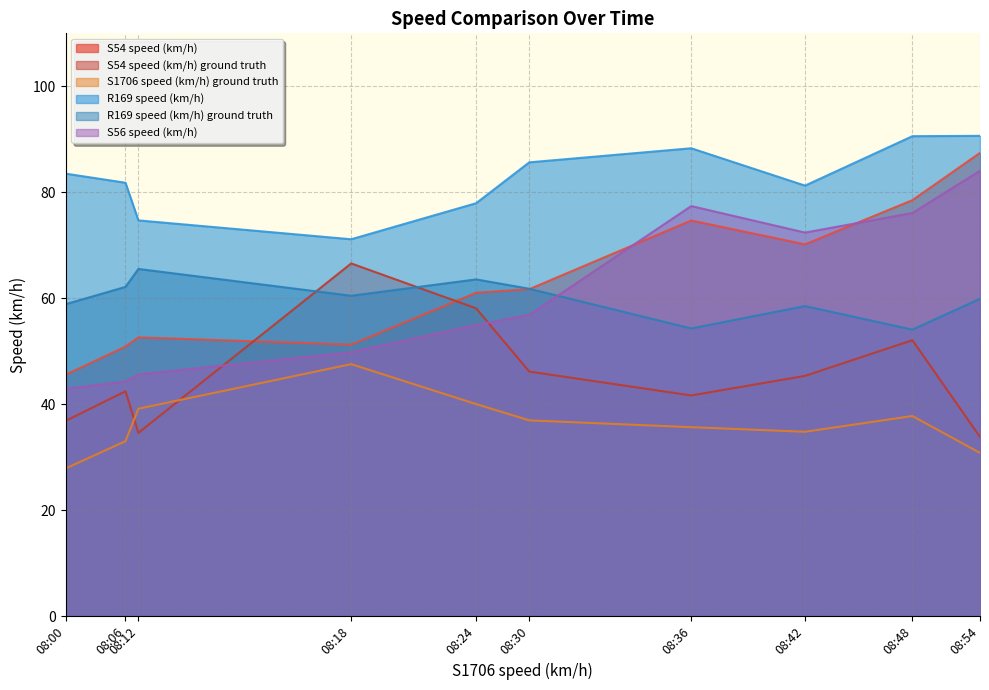

List the labels in order of R169 speed (km/h) ground truth value, smallest first.

08:48, 08:36, 08:42, 08:00, 08:54, 08:18, 08:30, 08:06, 08:24, 08:12